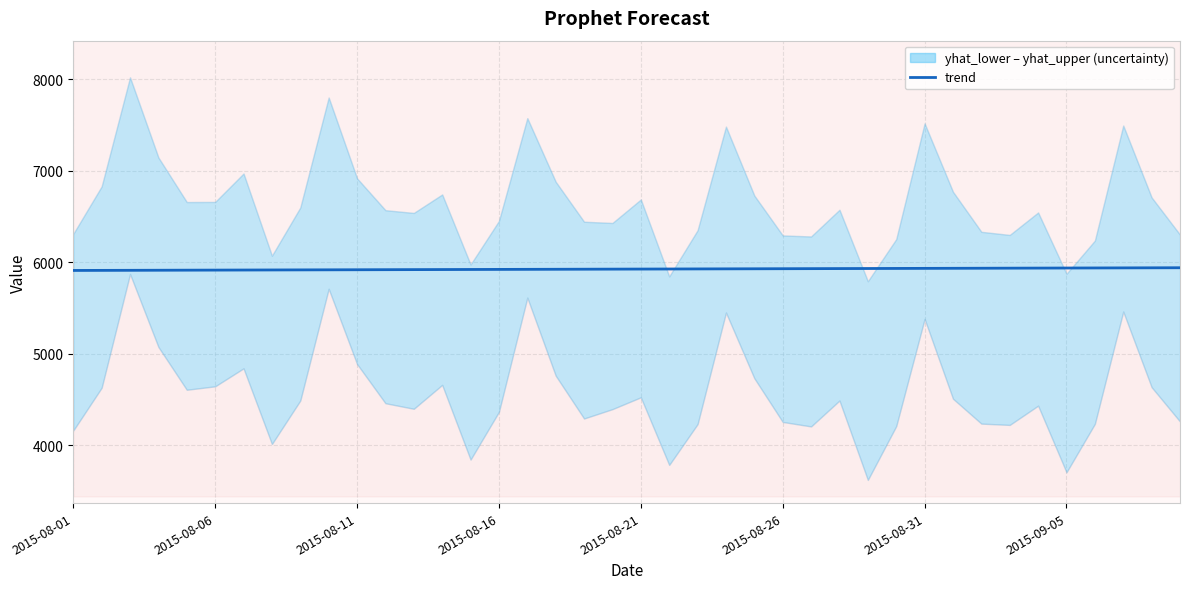

How many data points are above 5925?

21